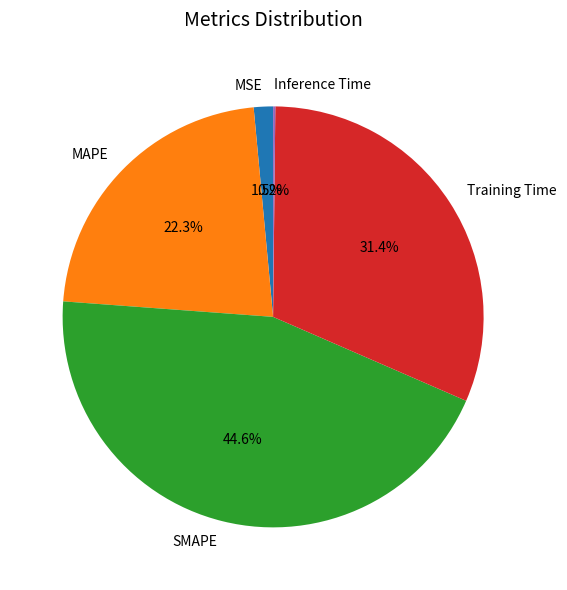

To the nearest percent, what is the difference between the MAPE and MSE slice percentages?

21%